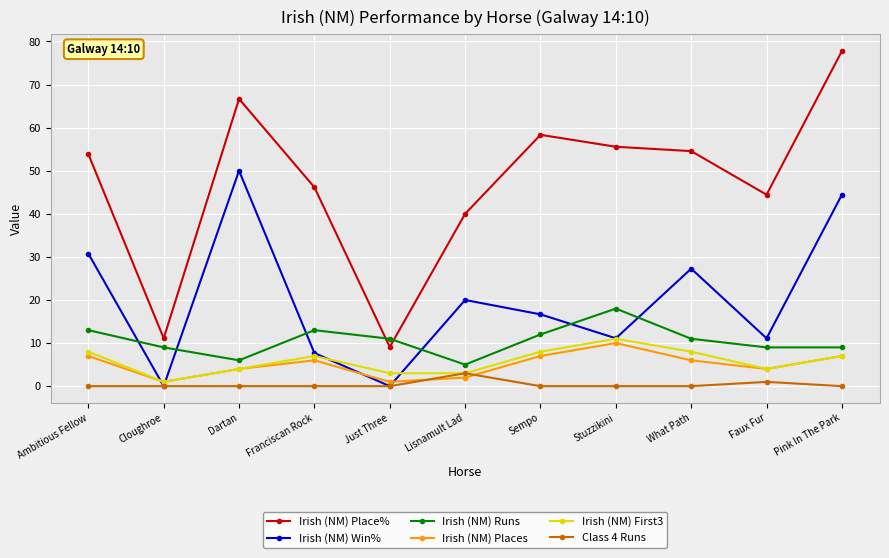

Which series has the largest total across all categories?

Irish (NM) Place%